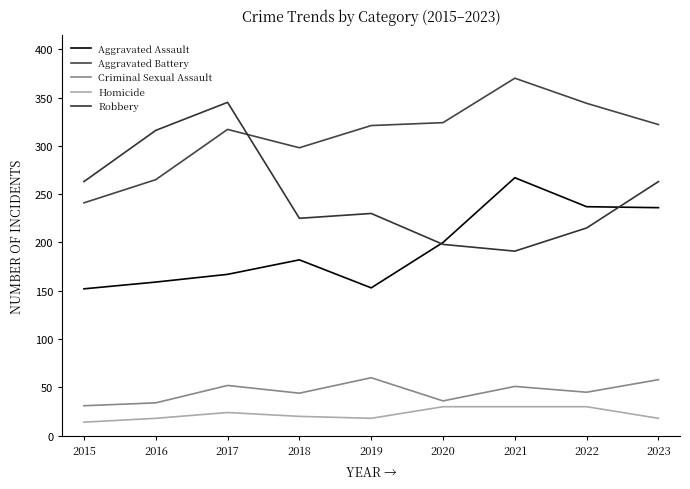

Does the chart display data point markers on the line(s)?

No